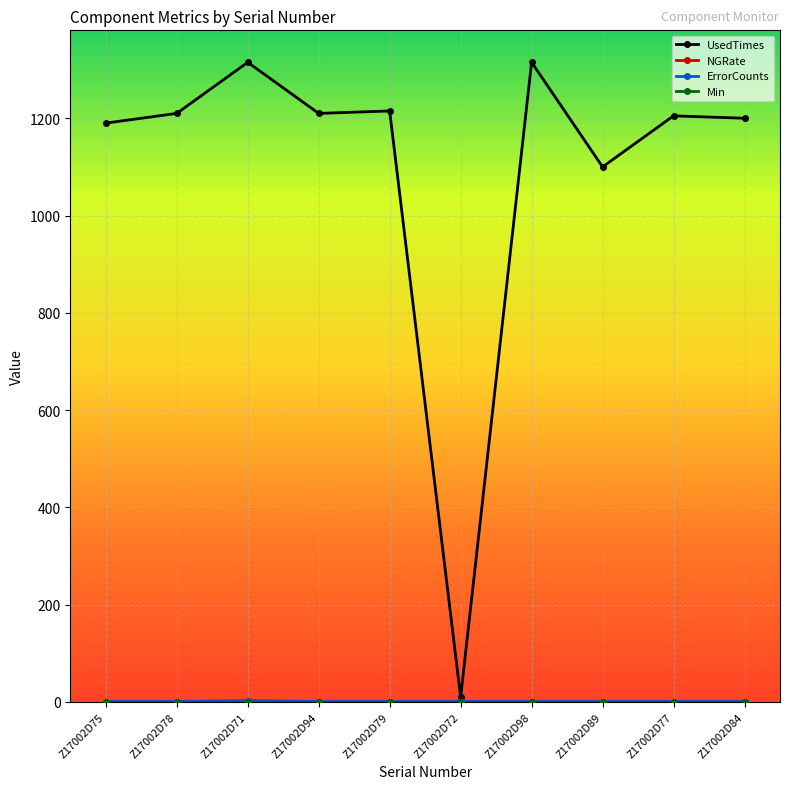

Does the chart display data point markers on the line(s)?

Yes